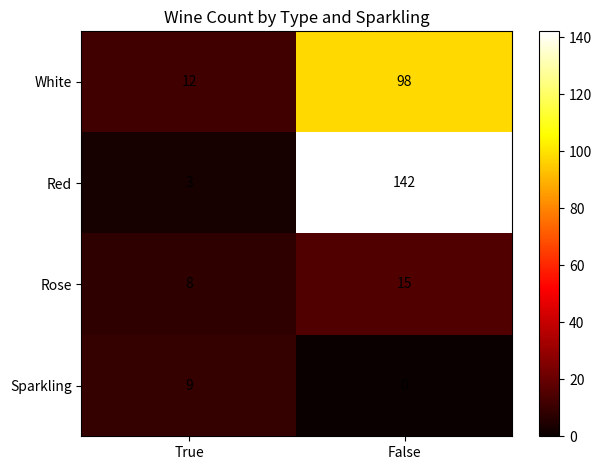

What is the sum of the Sparkling values at True and False?

9